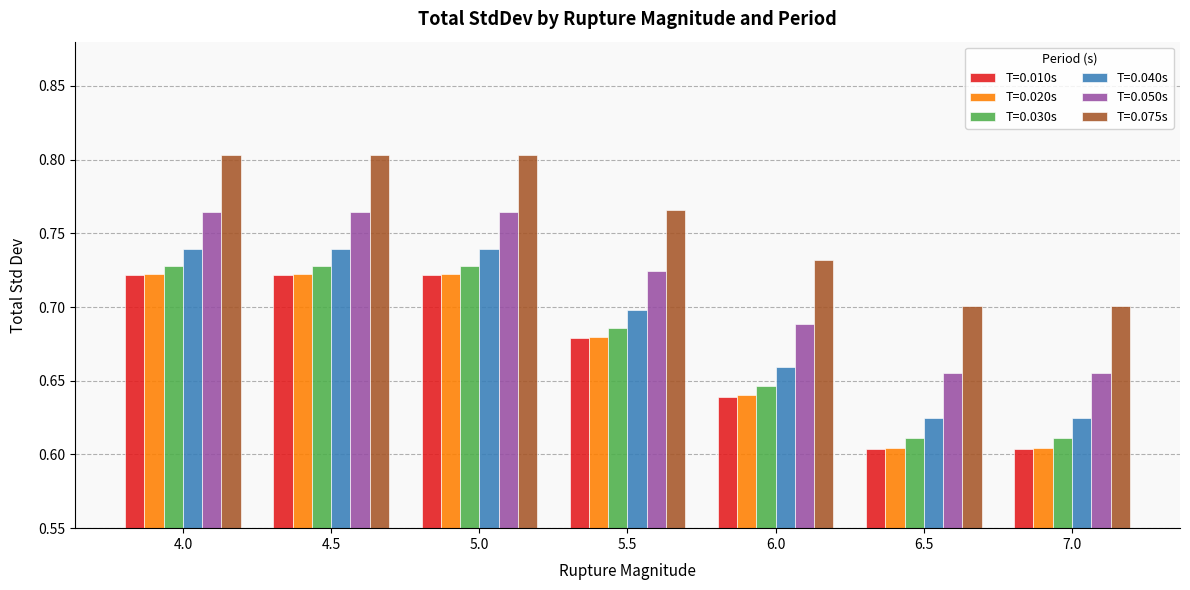

Count the T=0.010s values in the range 0 to 1.

7